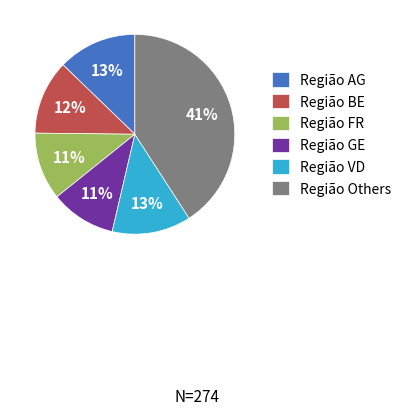

Which has a higher value, Região GE or Região AG?

Região AG